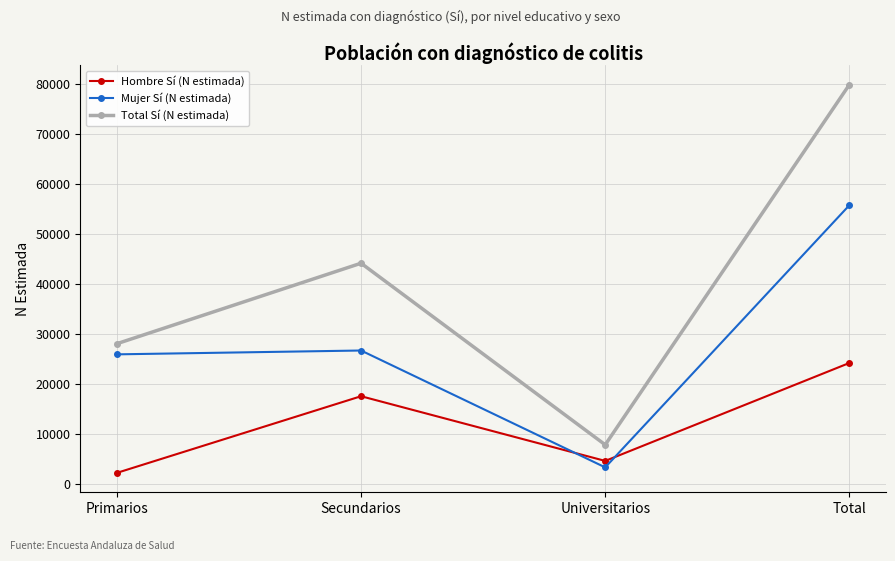

Read the Hombre Sí (N estimada) value at Secundarios.

17481